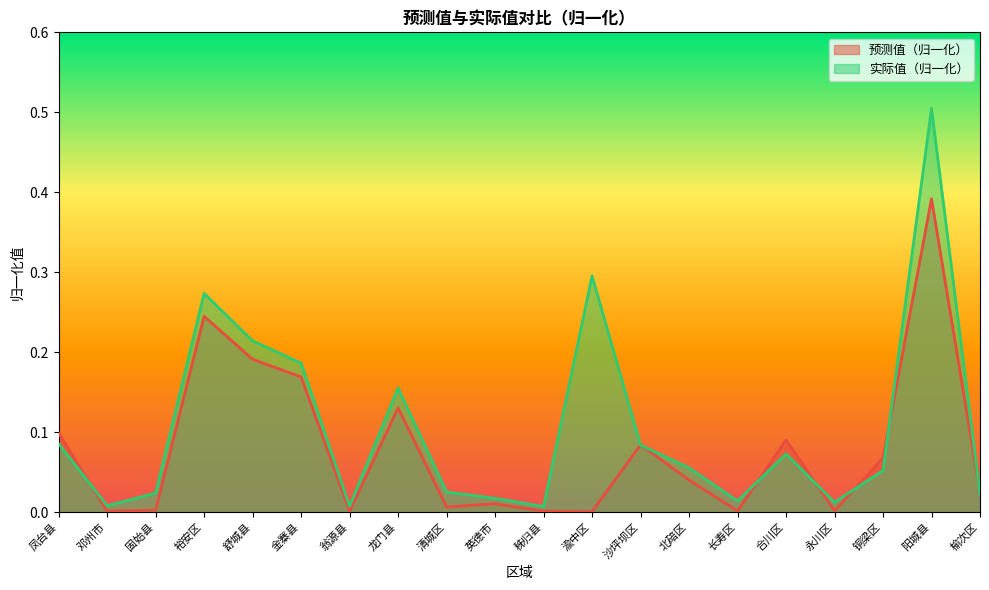

Which series has the largest total across all categories?

实际值（归一化）